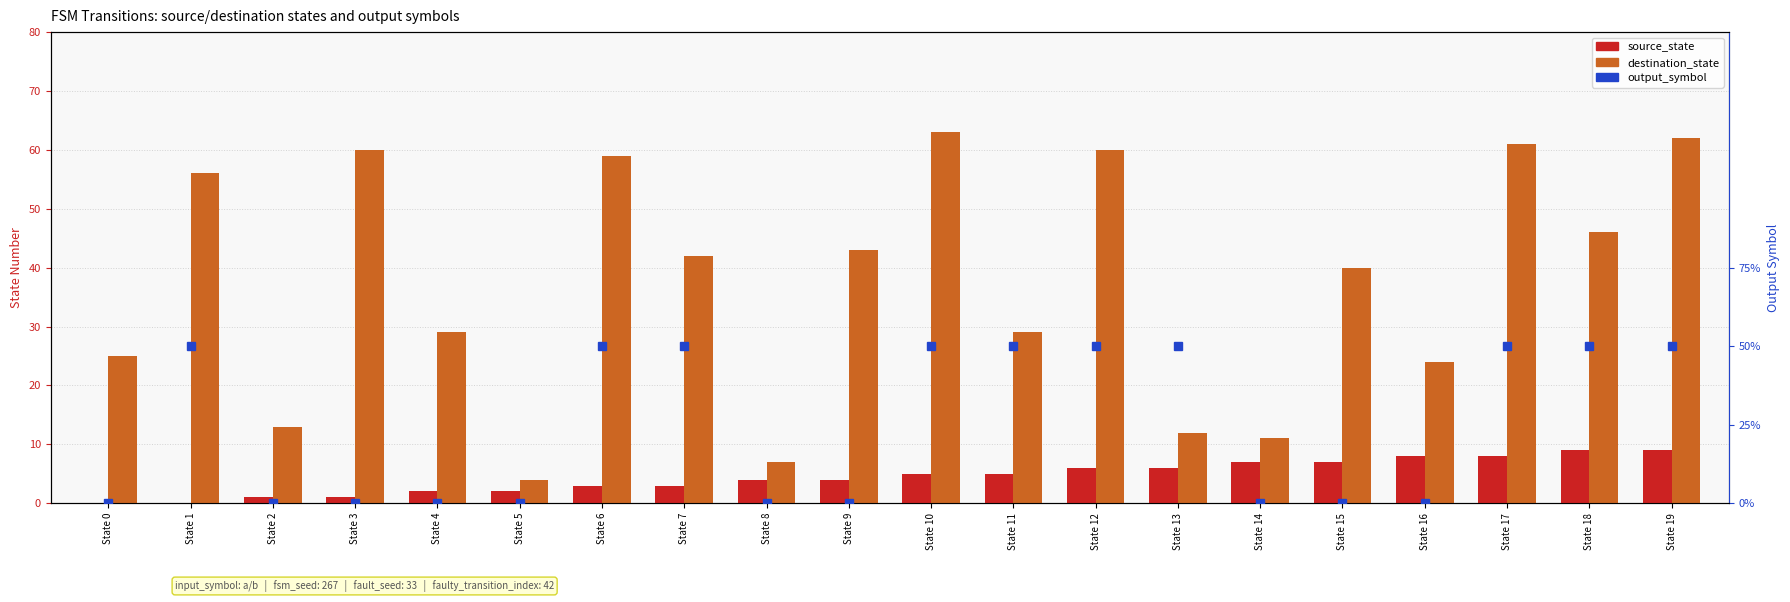

Count the number of categories in the chart.

20